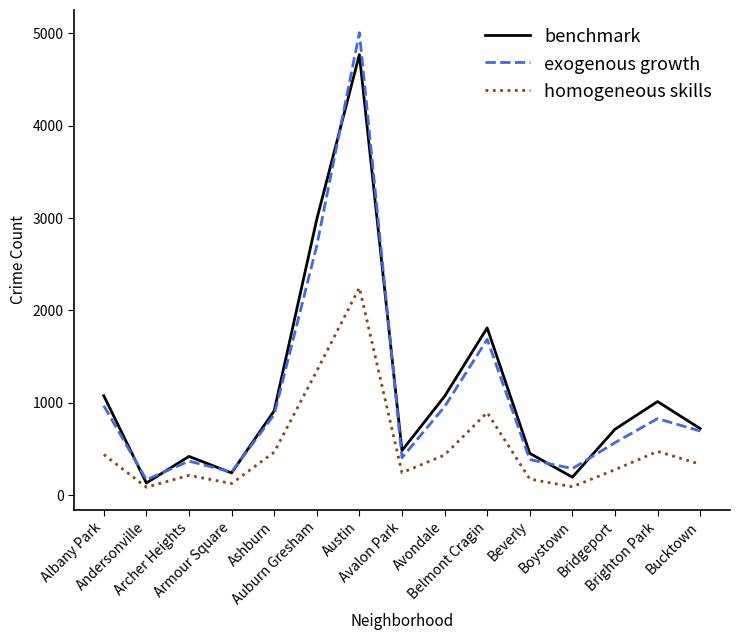

Which series has the largest range (max minus min)?

exogenous growth